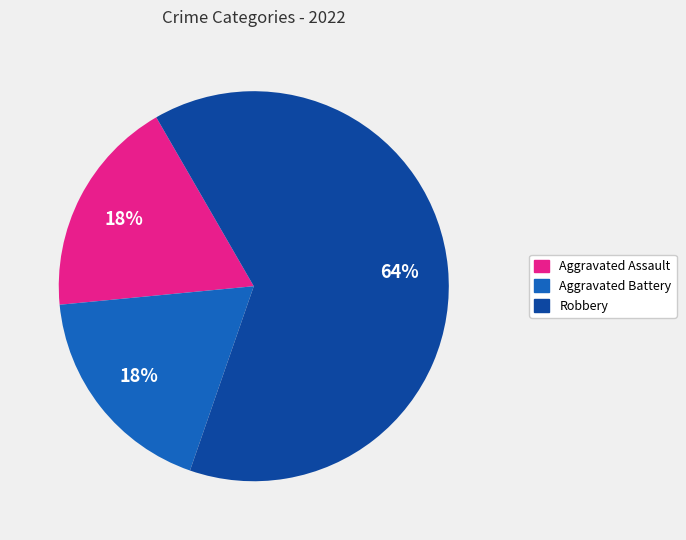

What is the largest slice in the pie chart?

Robbery